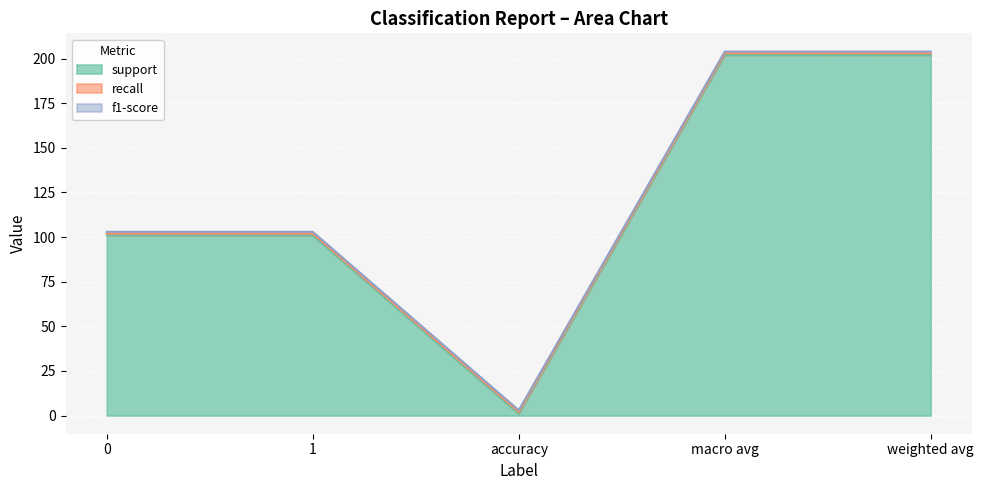

What is the sum of the support values at 1 and macro avg?

303